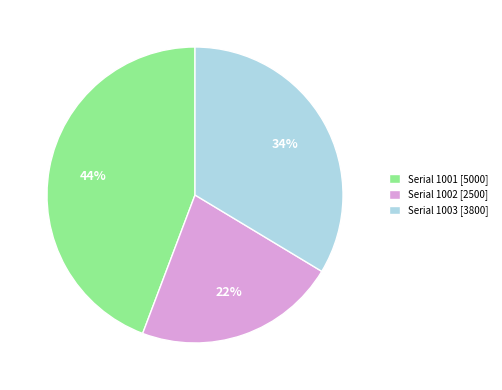

To the nearest percent, what is the average slice percentage?

33%